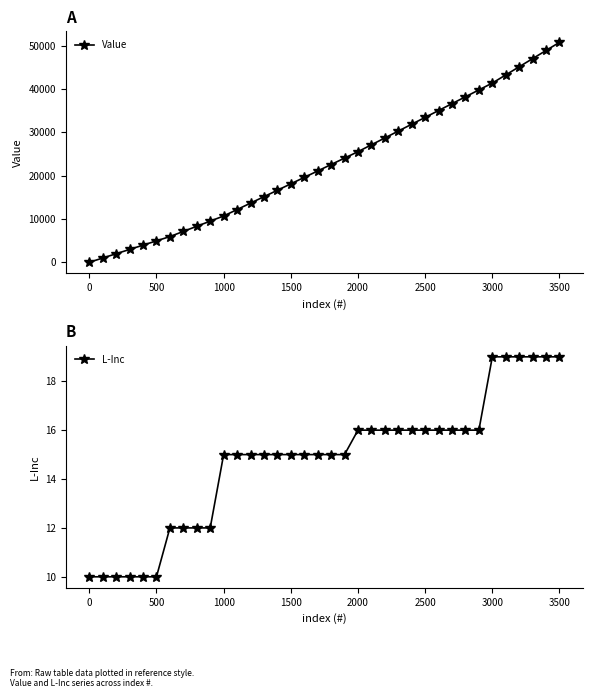

Which category has the highest value in the Value series?

3500